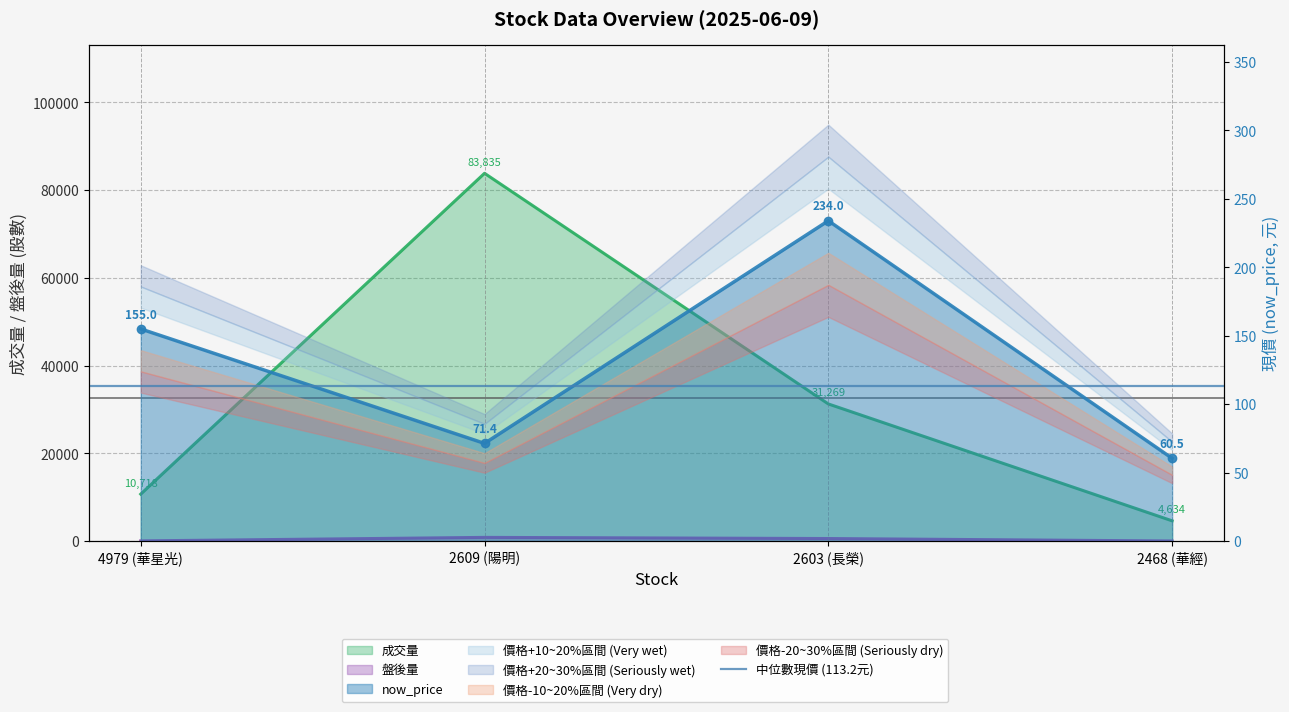

What is the total value across all series at 2468 (華經)?

4732.5